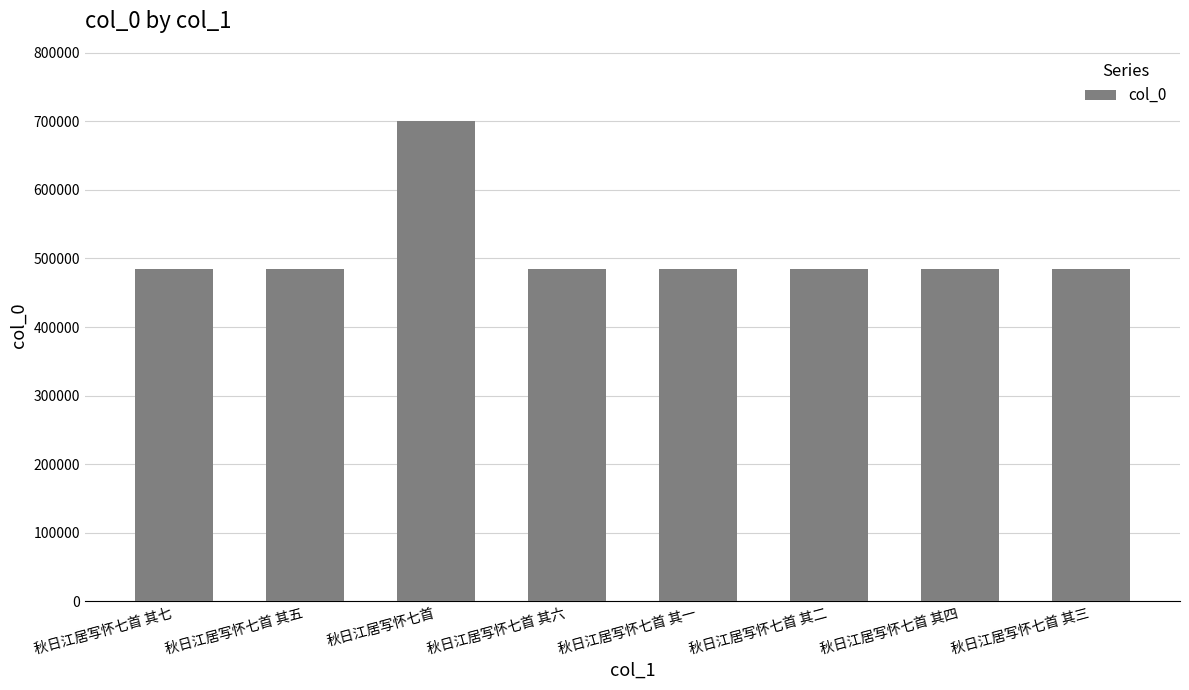

What is the label of the 8th bar from the left?

秋日江居写怀七首 其三